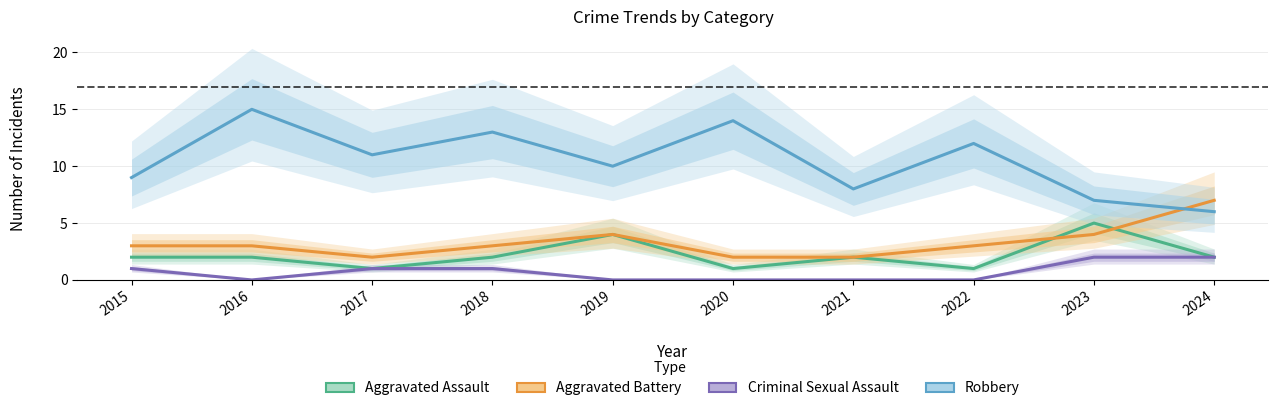

At which label does Robbery reach its peak?

2016